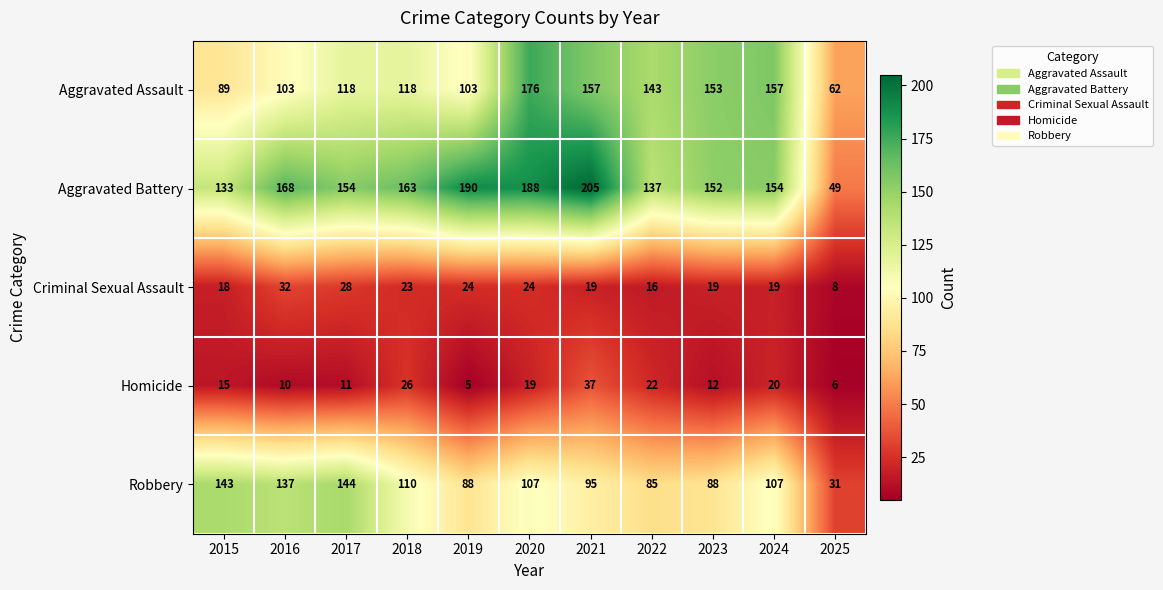

How many series are shown in this chart?

5